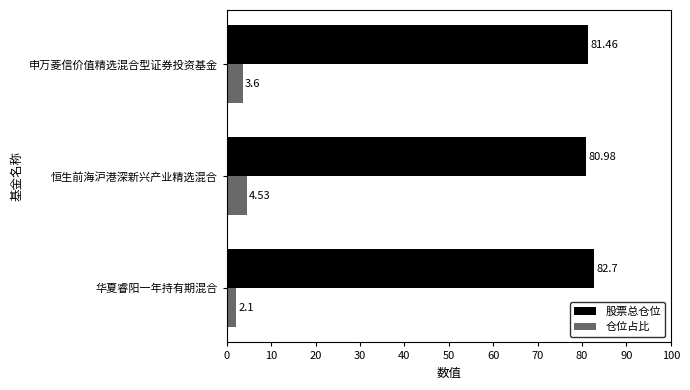

Between 华夏睿阳一年持有期混合 and 申万菱信价值精选混合型证券投资基金, which series saw the biggest shift?

仓位占比